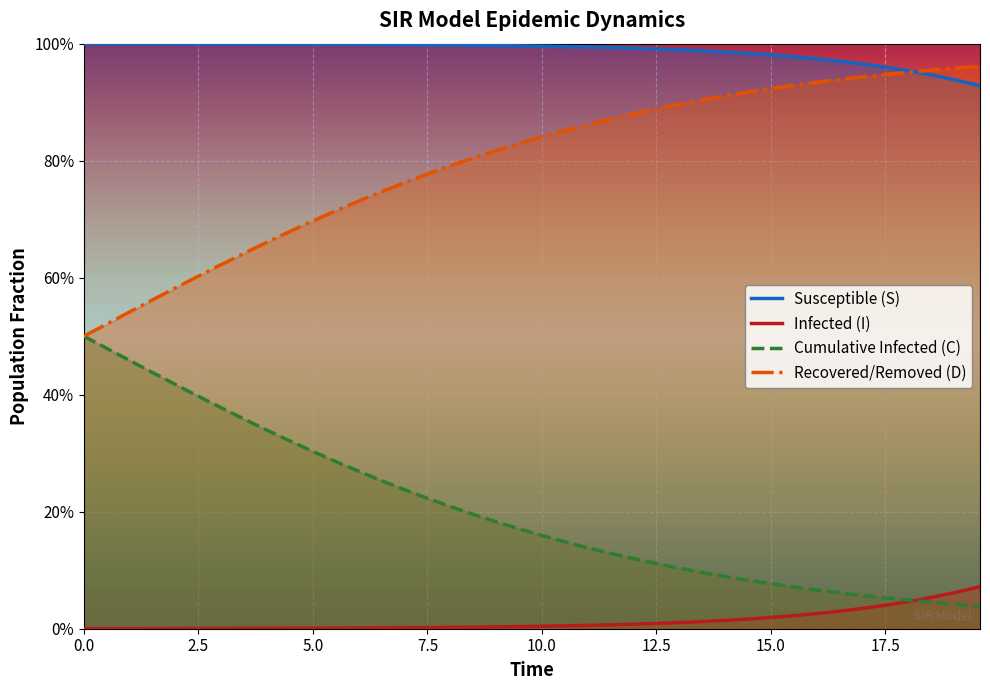

At how many categories does at least one series exceed 0?

40